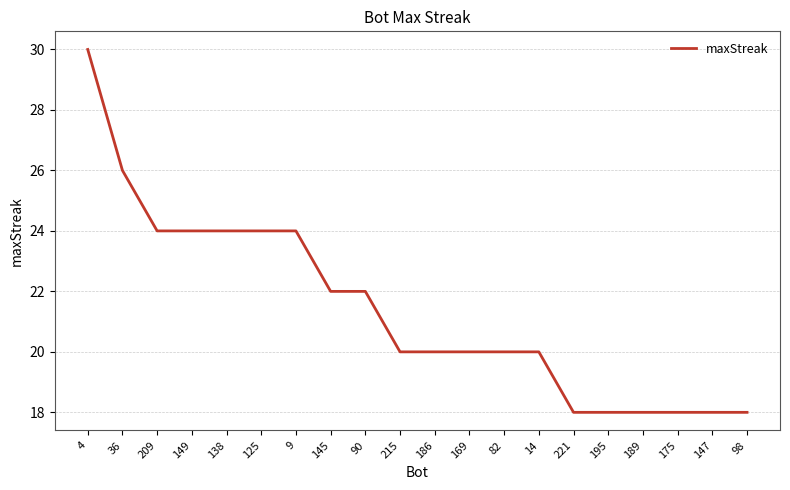

How many values are between 18 and 24?

18